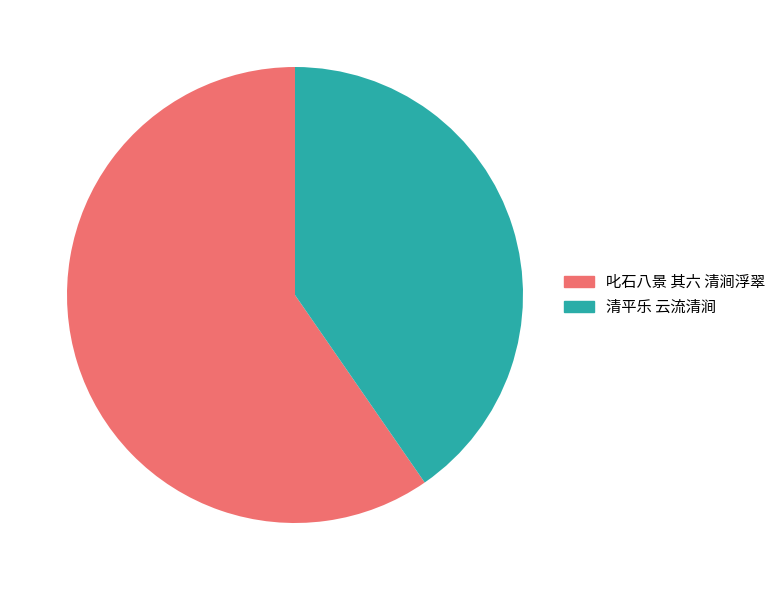

How many slices are in this pie chart?

2